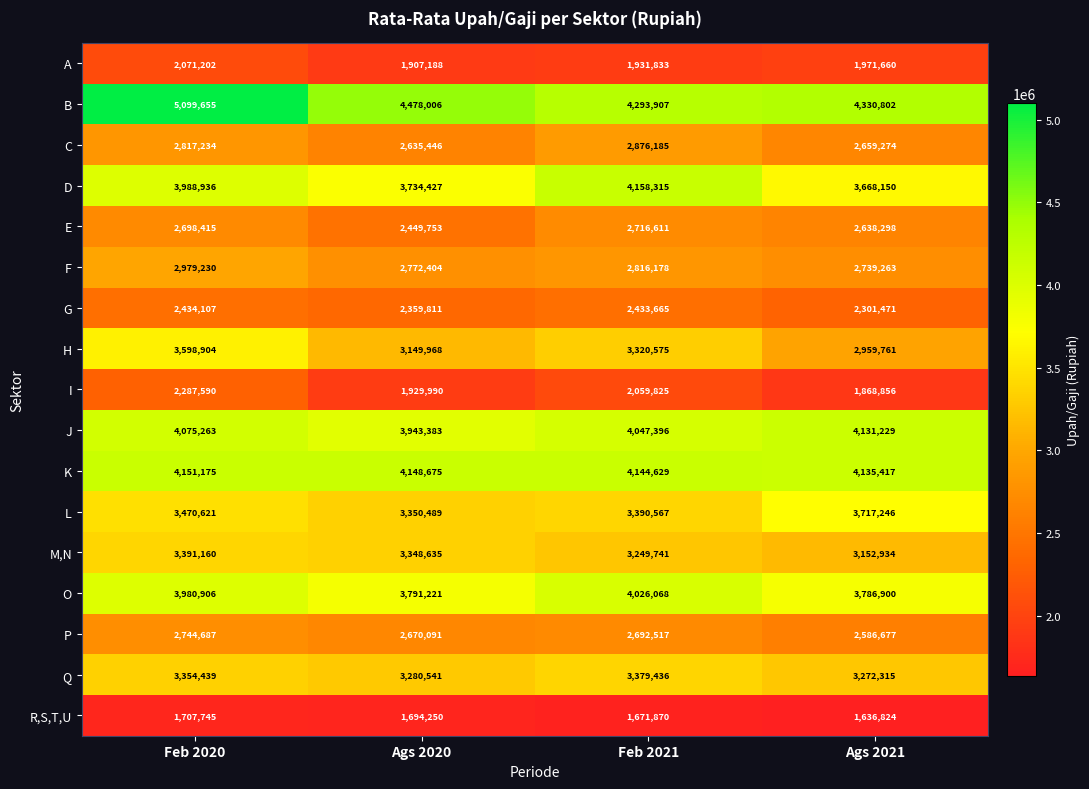

Where is E nearest to the value 2583182?

Ags 2021